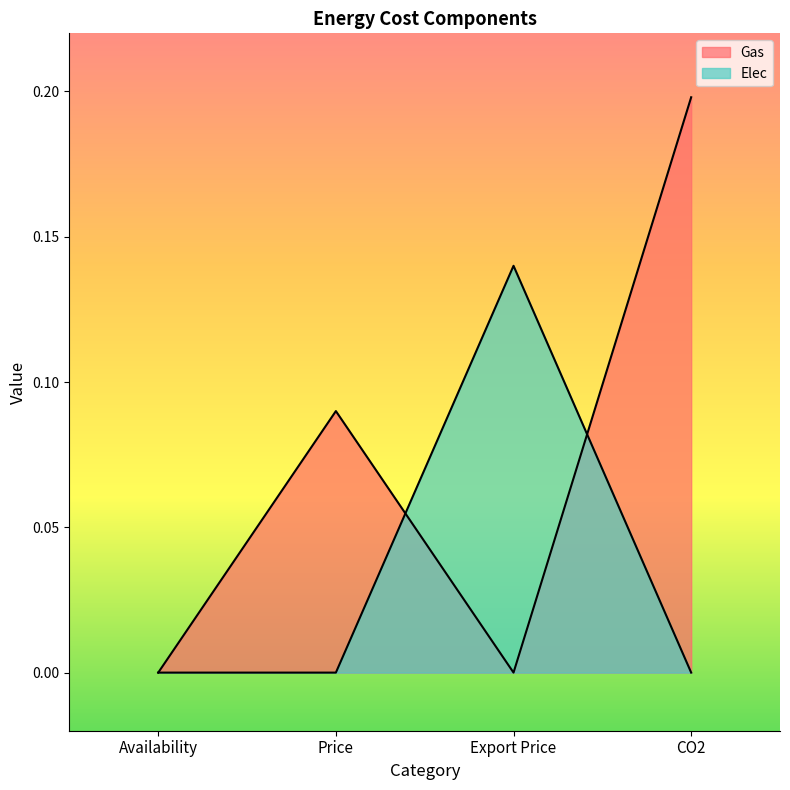

Rank the categories by Gas value from highest to lowest.

CO2, Price, Availability, Export Price